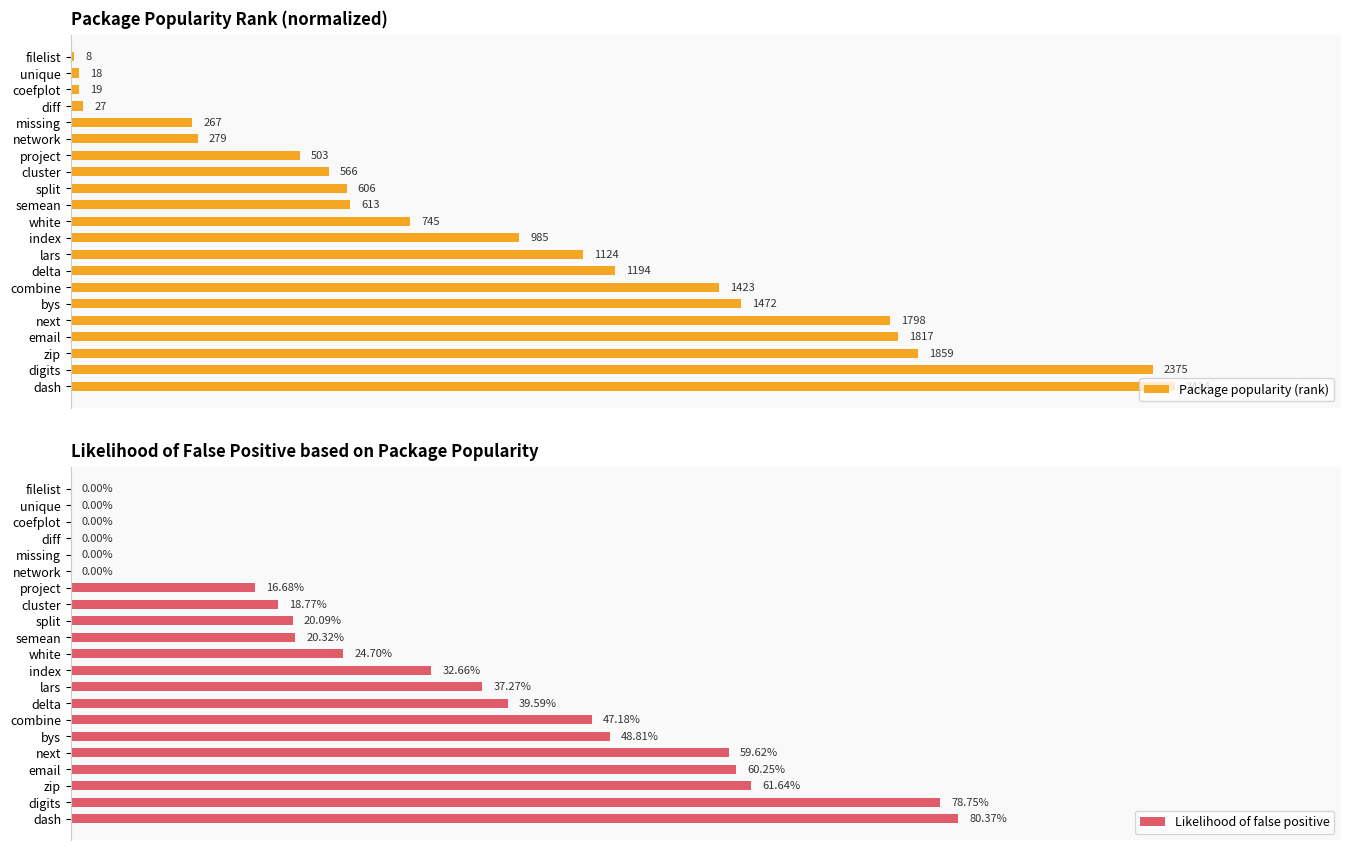

Reading left to right, extract all data points from this chart.

Package popularity (rank): 0.0	0.0	0.0	0.0	0.1	0.1	0.2	0.2	0.2	0.3	0.3	0.4	0.5	0.5	0.6	0.6	0.7	0.7	0.8	1.0	1.0
Likelihood of false positive: 0.0	0.0	0.0	0.0	0.0	0.0	0.2	0.2	0.2	0.2	0.2	0.3	0.4	0.4	0.5	0.5	0.6	0.6	0.6	0.8	0.8